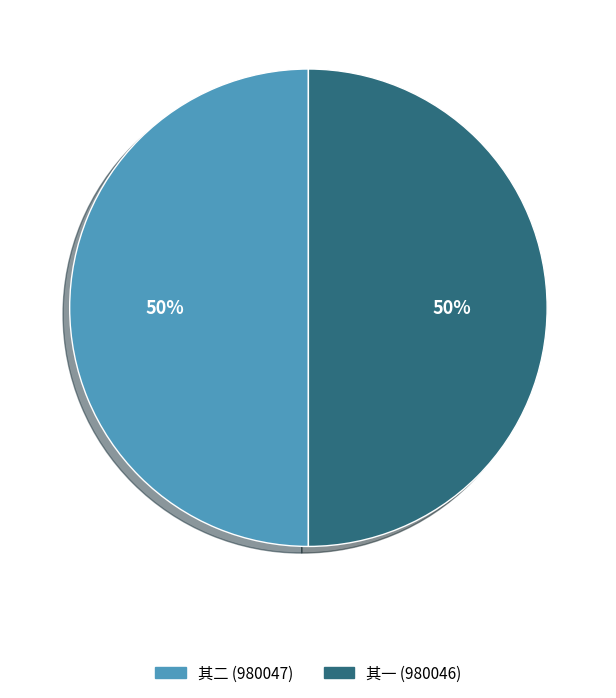

To the nearest percent, what portion does 其一 (980046) represent?

50%